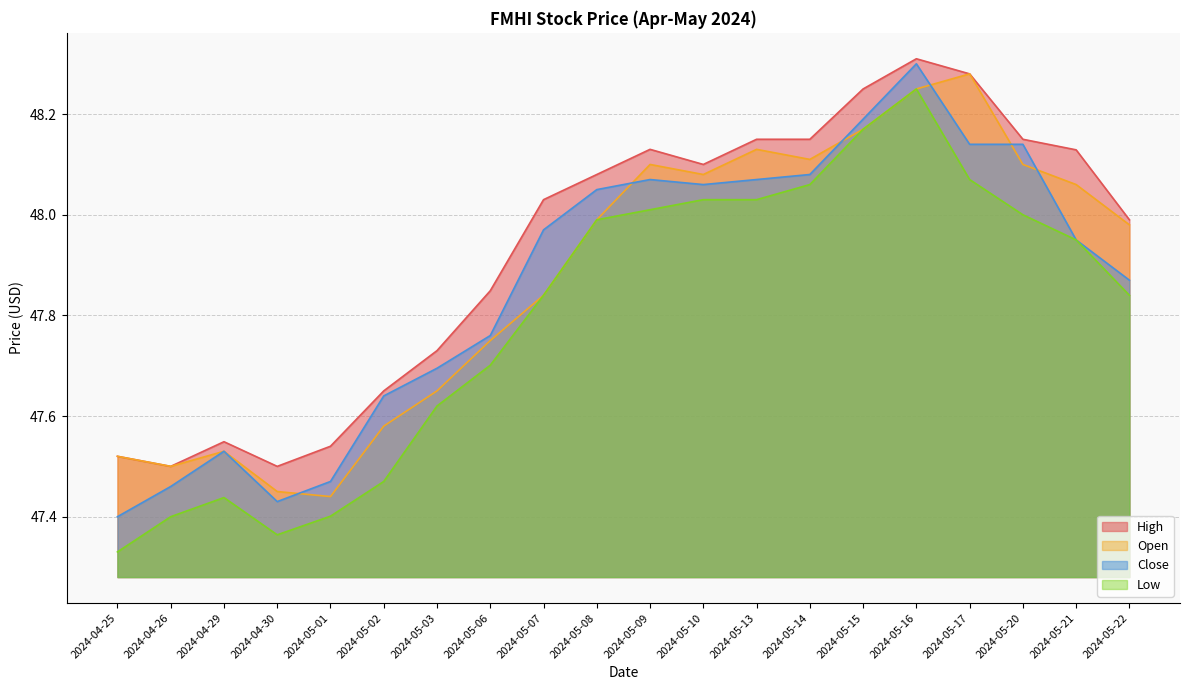

Reading left to right, extract all data points from this chart.

High: 2024-04-25=47.5	2024-04-26=47.5	2024-04-29=47.5	2024-04-30=47.5	2024-05-01=47.5	2024-05-02=47.6	2024-05-03=47.7	2024-05-06=47.8	2024-05-07=48.0	2024-05-08=48.1	2024-05-09=48.1	2024-05-10=48.1	2024-05-13=48.1	2024-05-14=48.1	2024-05-15=48.2	2024-05-16=48.3	2024-05-17=48.3	2024-05-20=48.1	2024-05-21=48.1	2024-05-22=48.0
Open: 2024-04-25=47.5	2024-04-26=47.5	2024-04-29=47.5	2024-04-30=47.5	2024-05-01=47.4	2024-05-02=47.6	2024-05-03=47.6	2024-05-06=47.8	2024-05-07=47.8	2024-05-08=48.0	2024-05-09=48.1	2024-05-10=48.1	2024-05-13=48.1	2024-05-14=48.1	2024-05-15=48.2	2024-05-16=48.2	2024-05-17=48.3	2024-05-20=48.1	2024-05-21=48.1	2024-05-22=48.0
Close: 2024-04-25=47.4	2024-04-26=47.5	2024-04-29=47.5	2024-04-30=47.4	2024-05-01=47.5	2024-05-02=47.6	2024-05-03=47.7	2024-05-06=47.8	2024-05-07=48.0	2024-05-08=48.0	2024-05-09=48.1	2024-05-10=48.1	2024-05-13=48.1	2024-05-14=48.1	2024-05-15=48.2	2024-05-16=48.3	2024-05-17=48.1	2024-05-20=48.1	2024-05-21=48.0	2024-05-22=47.9
Low: 2024-04-25=47.3	2024-04-26=47.4	2024-04-29=47.4	2024-04-30=47.4	2024-05-01=47.4	2024-05-02=47.5	2024-05-03=47.6	2024-05-06=47.7	2024-05-07=47.8	2024-05-08=48.0	2024-05-09=48.0	2024-05-10=48.0	2024-05-13=48.0	2024-05-14=48.1	2024-05-15=48.2	2024-05-16=48.2	2024-05-17=48.1	2024-05-20=48.0	2024-05-21=48.0	2024-05-22=47.8